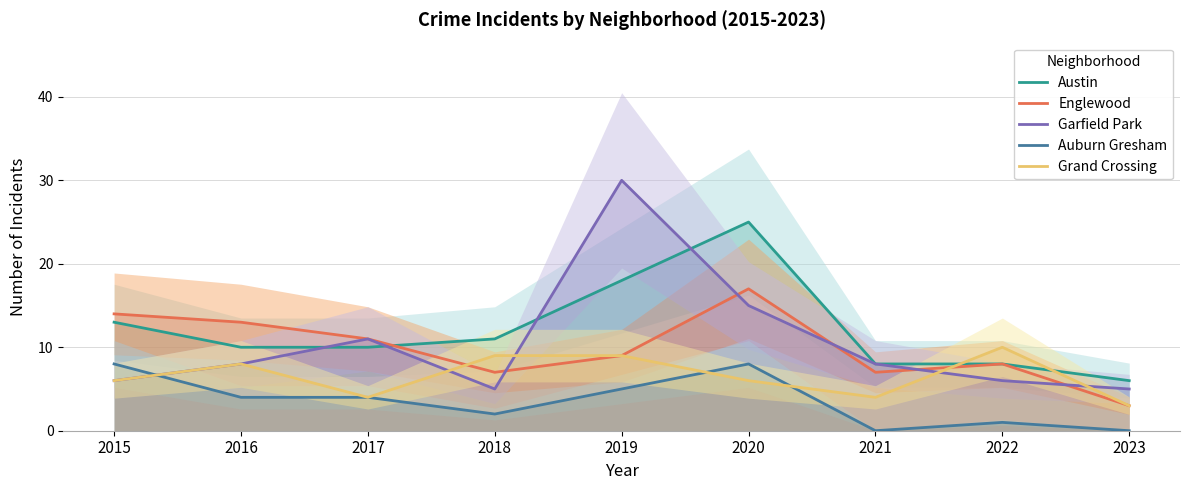

How many times do Grand Crossing and Englewood cross each other?

2